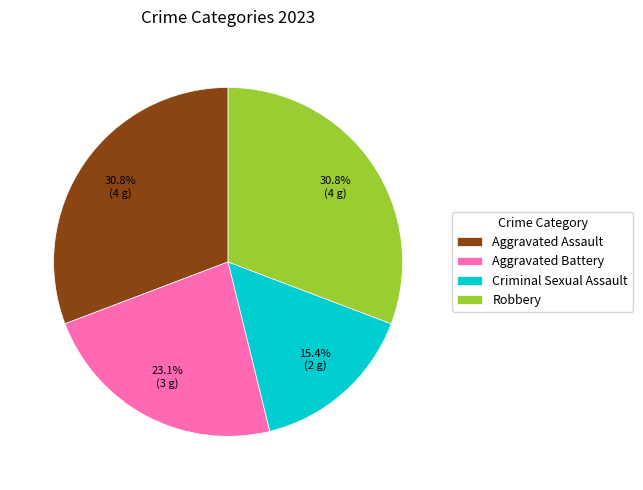

How many slices are in this pie chart?

4